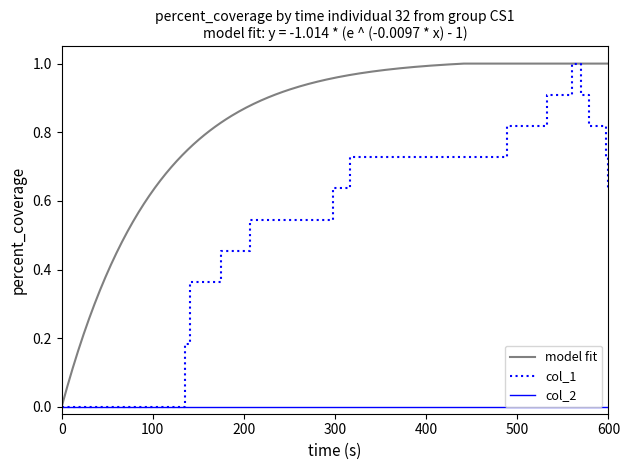

The value at 1440710370 is 0.5. True or false?

False